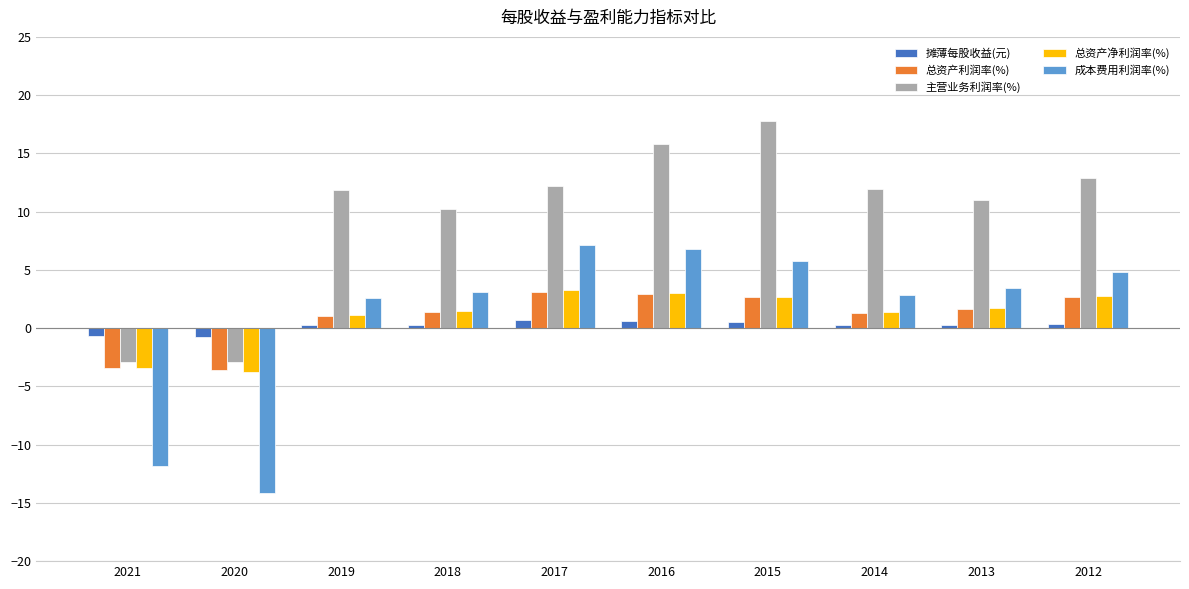

Is the value of 摊薄每股收益(元) at 2015 greater than the value of 总资产净利润率(%) at 2013?

No